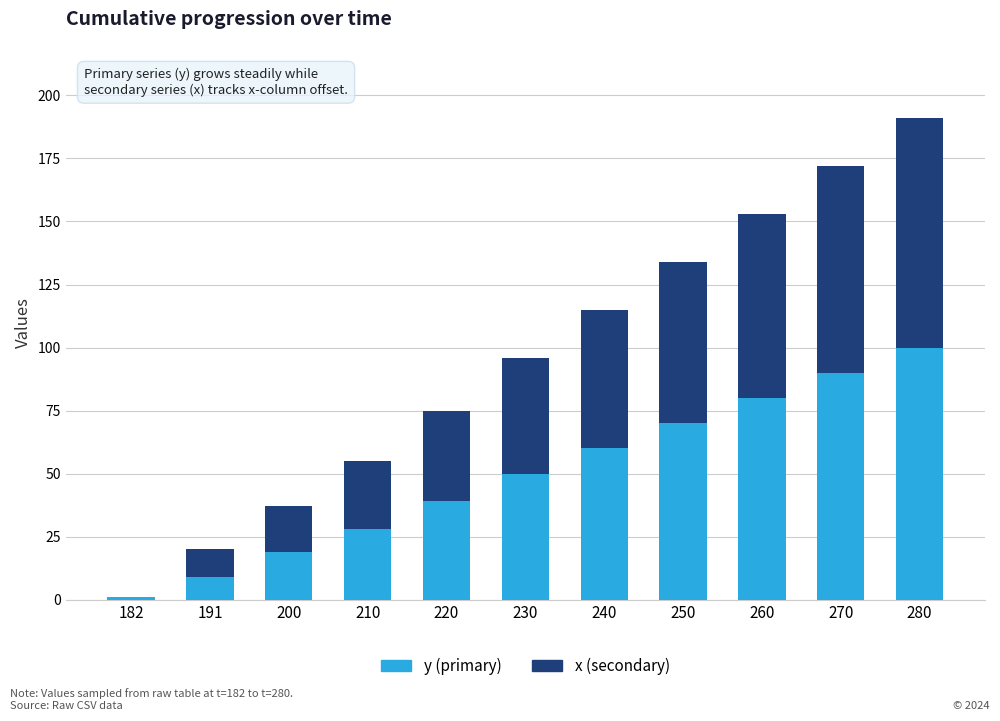

At which category is the sum across all series the highest?

280